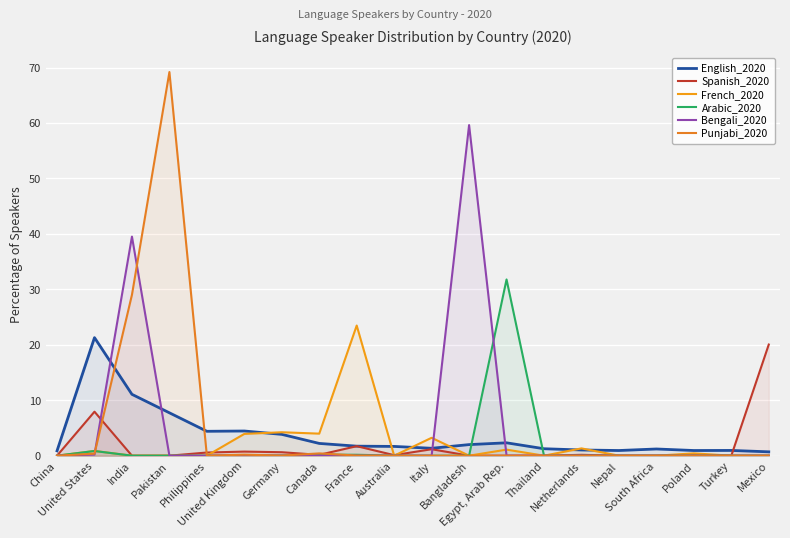

True or false: Spanish_2020 has a value of 0.9 at Philippines.

False